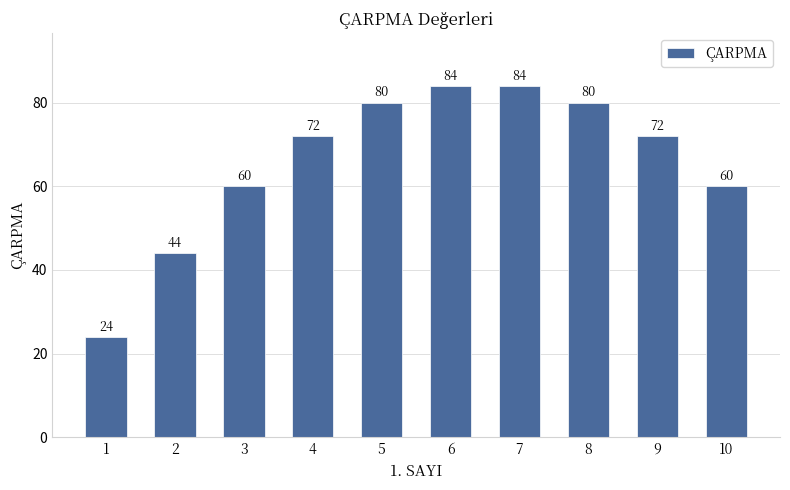

What is the value of the 4th bar from the left?

72